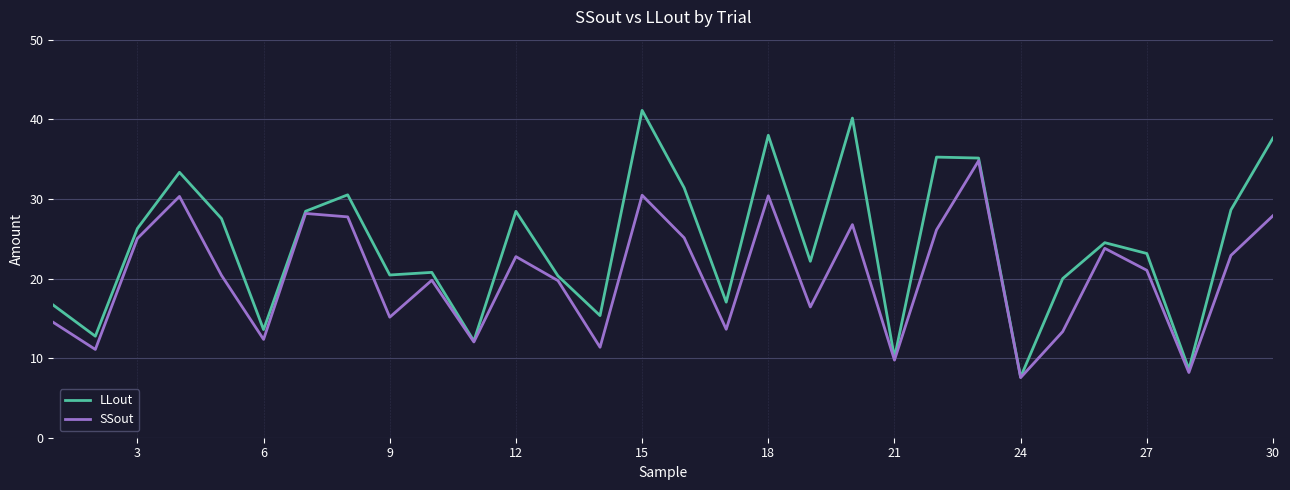

Which series has the widest spread of values?

LLout